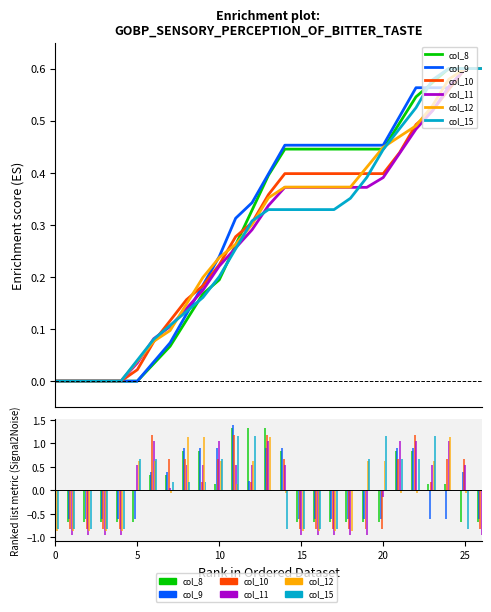

Does the chart contain stacked bars?

No